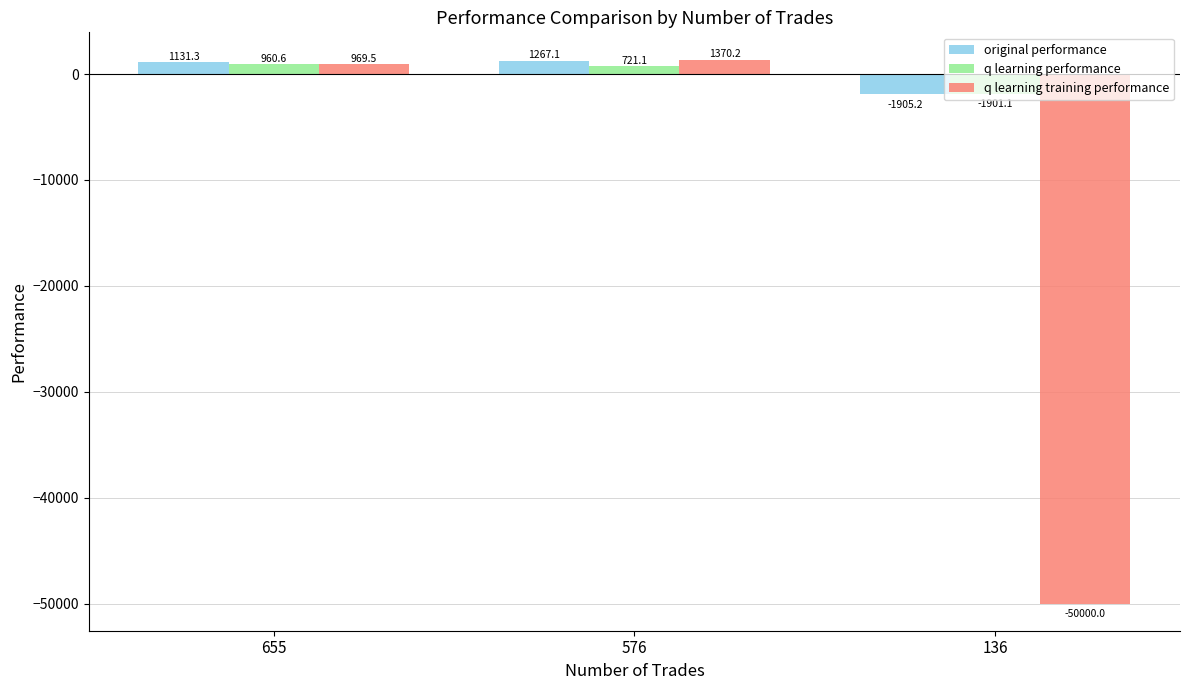

The q learning performance series shows 960.6 at 655. True or false?

True